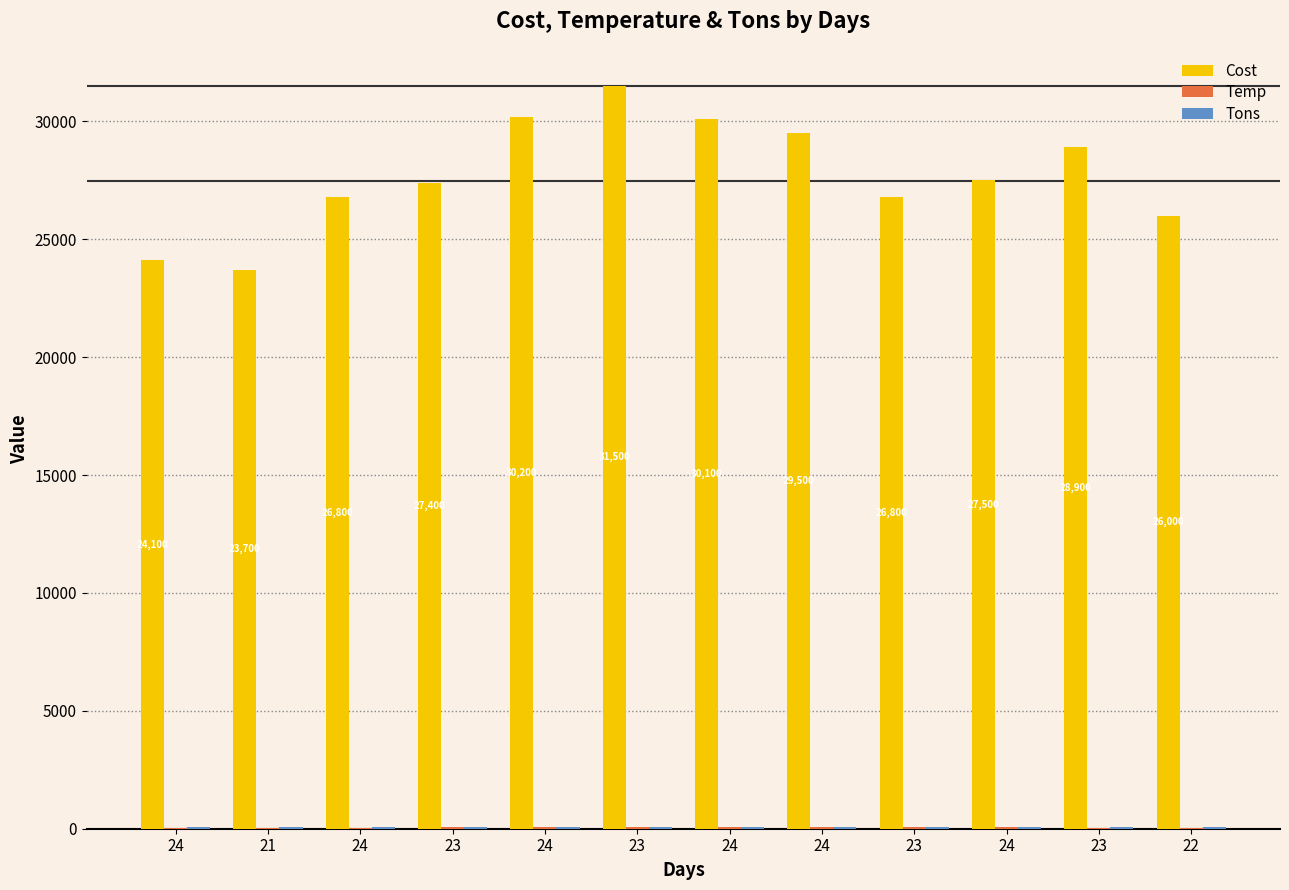

How many series are shown in this chart?

3